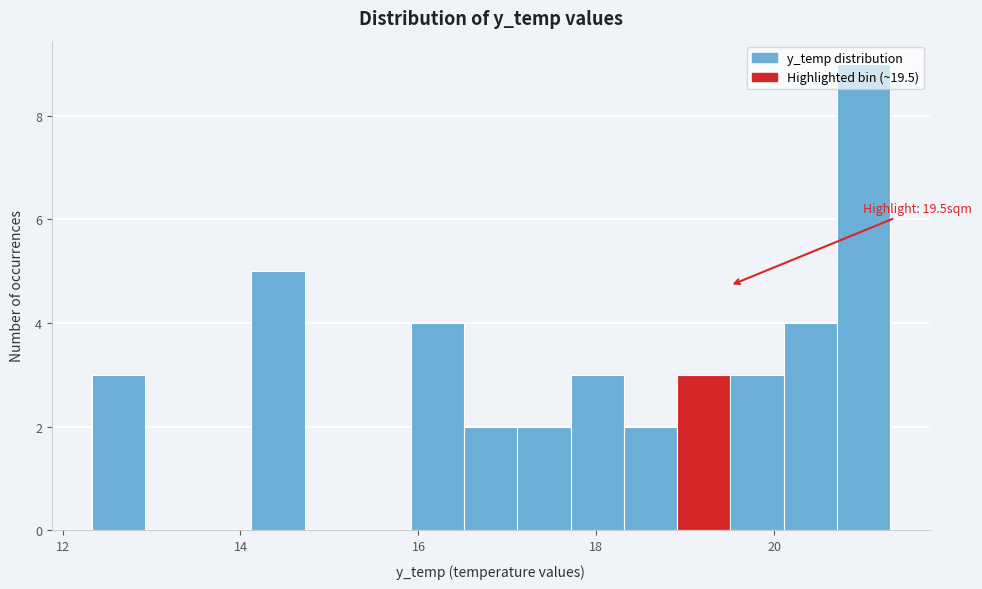

Around what value on the x-axis is the tallest bar? Give the approximate position of its centre, as read against the axis.

21.0